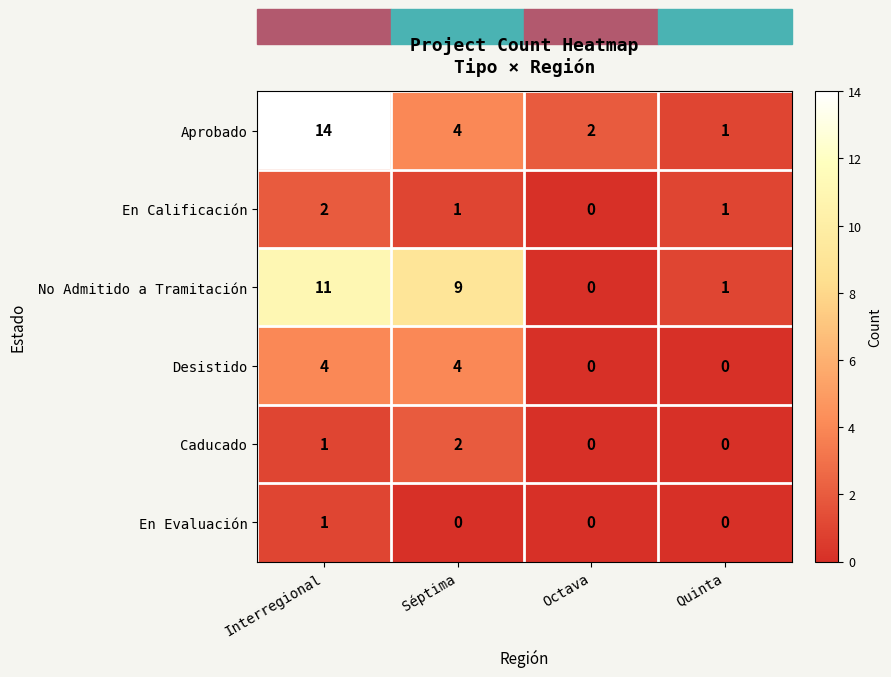

True or false: Aprobado has a value of 6 at Séptima.

False